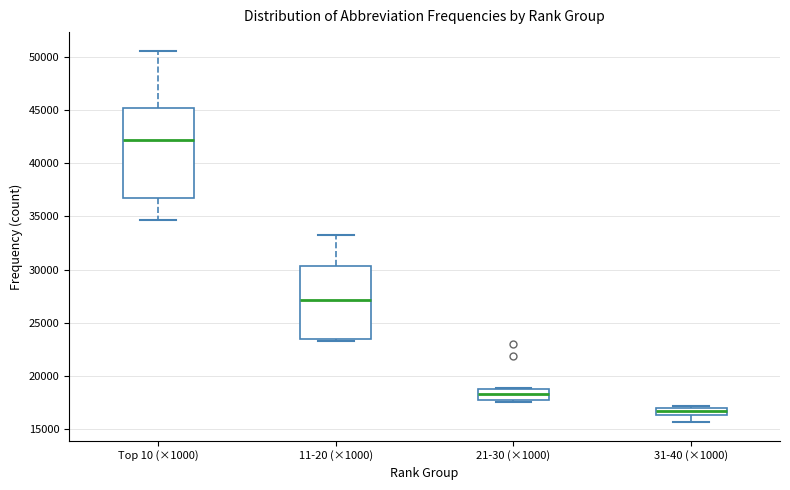

Which box's median line is the lowest?

31-40 (×1000)